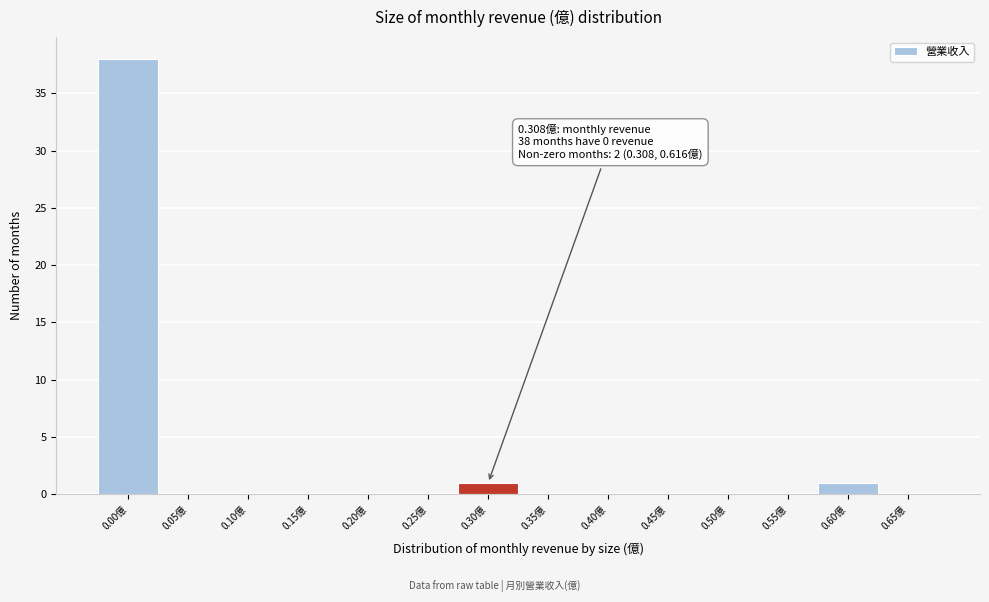

Reading right to left, list all the values displayed in this chart.

0.65億=0	0.60億=1	0.55億=0	0.50億=0	0.45億=0	0.40億=0	0.35億=0	0.30億=1	0.25億=0	0.20億=0	0.15億=0	0.10億=0	0.05億=0	0.00億=38